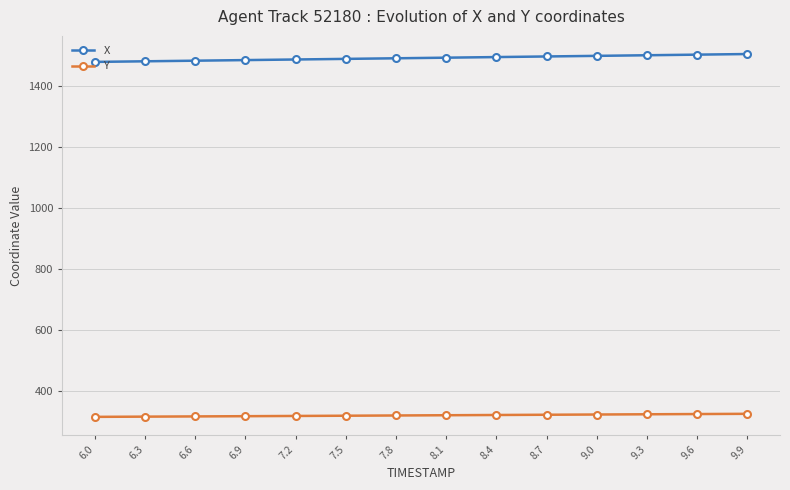

What is the label of the 8th point from the left?

8.1